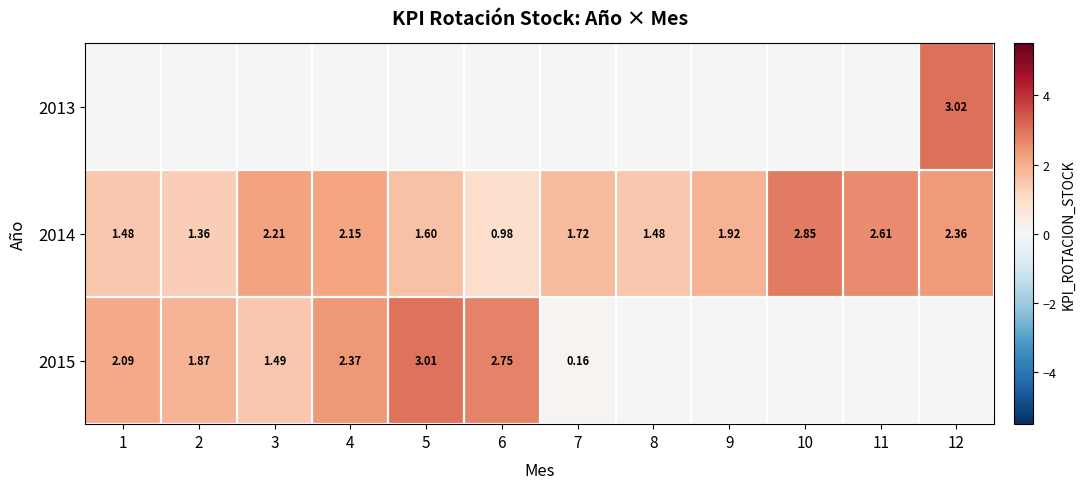

Which label corresponds to the smallest value in the chart?

7